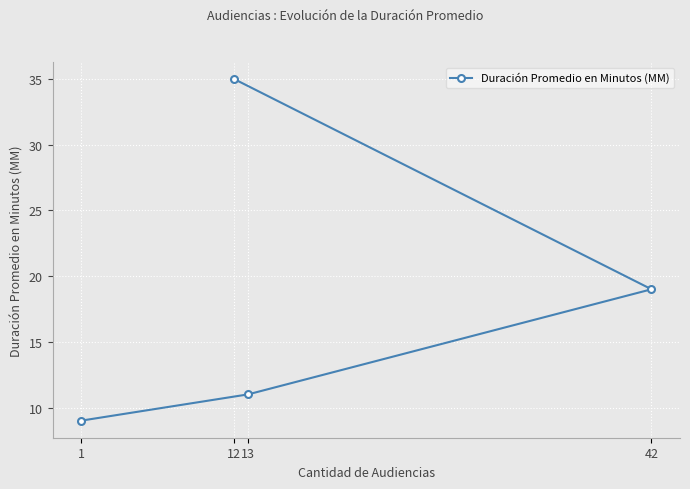

Between 13 and 42, which is larger?

42